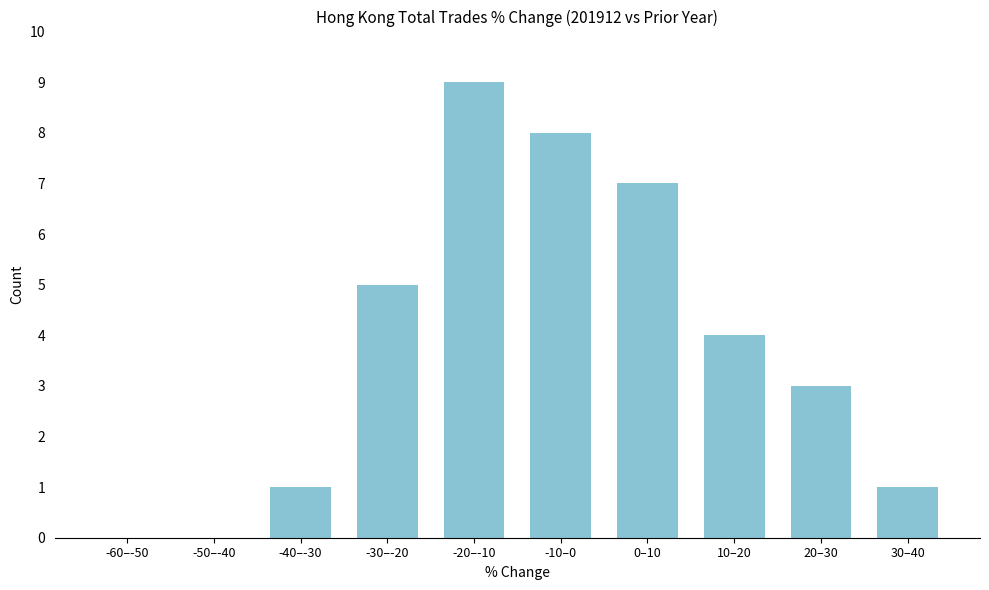

Reading left to right, what are all the values shown in this chart?

-60–-50=0	-50–-40=0	-40–-30=1	-30–-20=5	-20–-10=9	-10–0=8	0–10=7	10–20=4	20–30=3	30–40=1